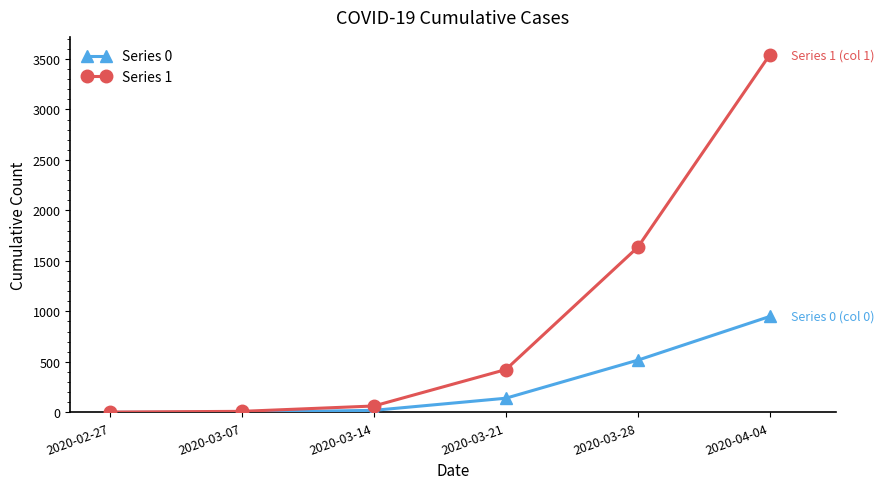

Which label corresponds to the largest value in the chart?

2020-04-04